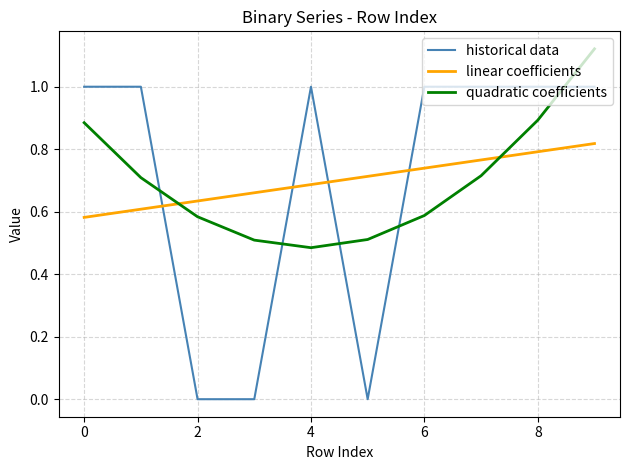

What are all the series names shown in the legend?

historical data, linear coefficients, quadratic coefficients